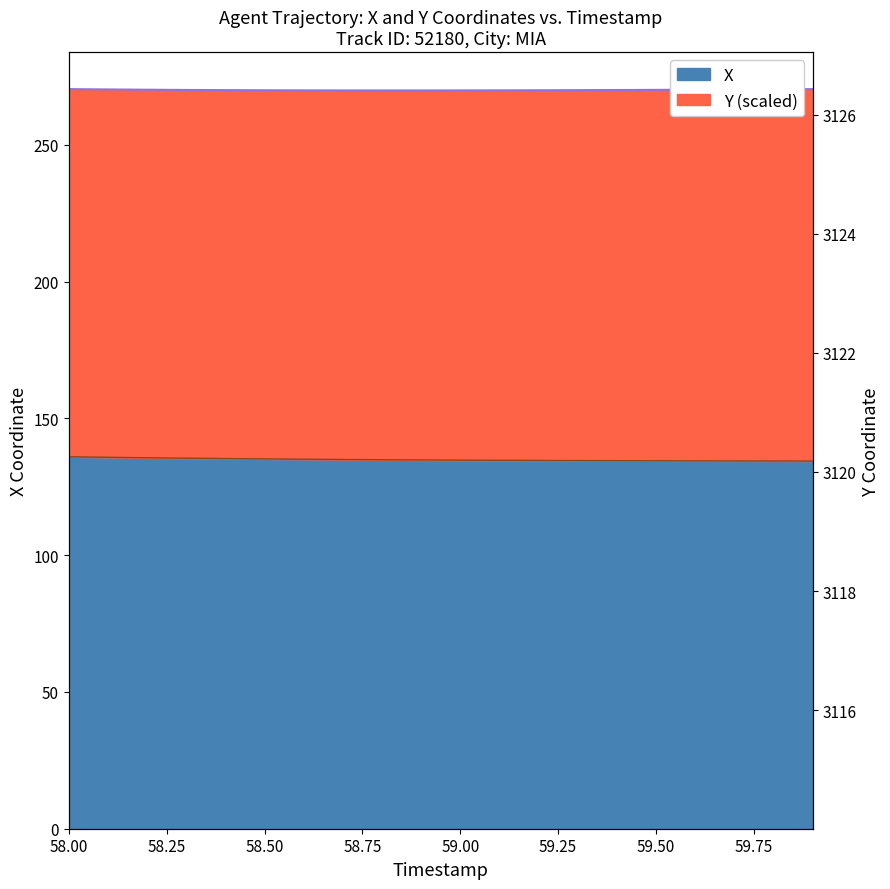

What is the average value?

134.9